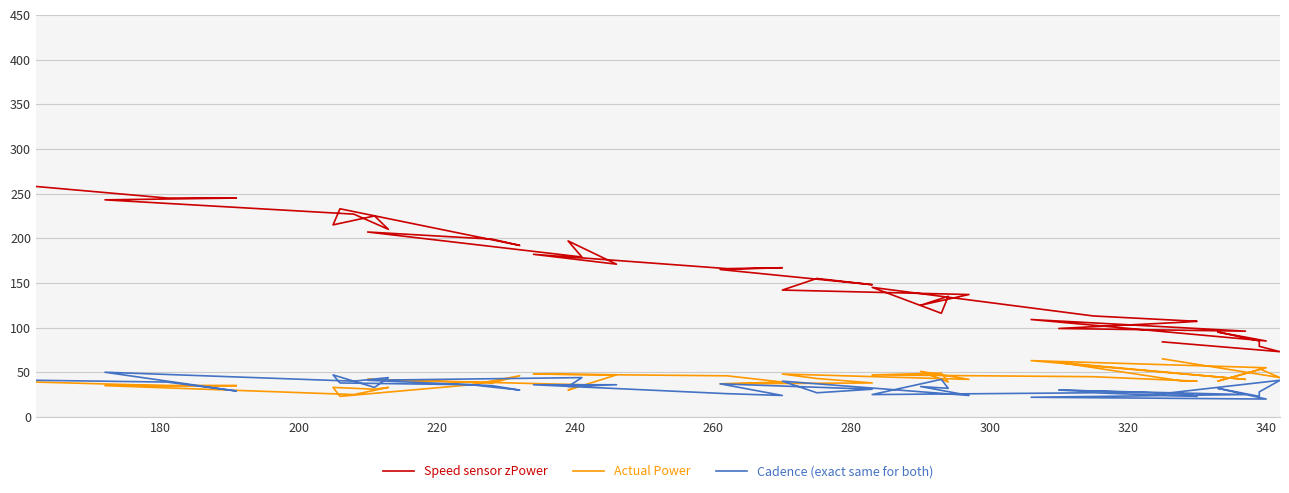

What is the value of the Speed sensor zPower point at the 35th from the left?

85